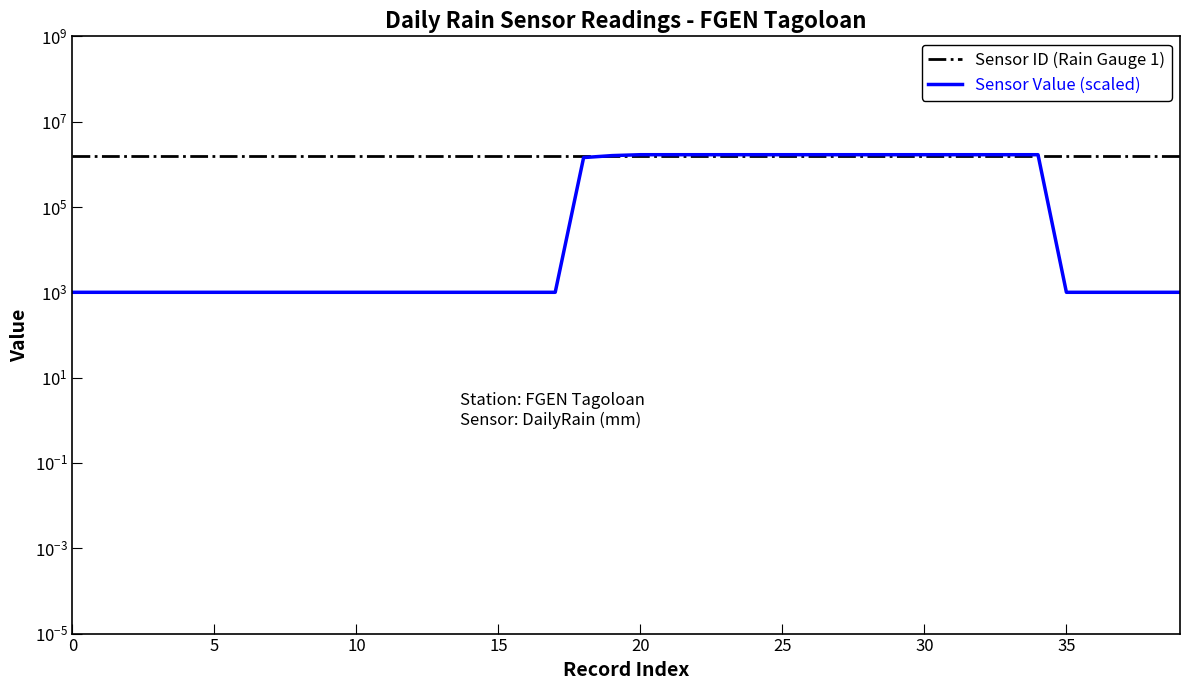

Reading left to right, what are all the values shown in this chart?

Sensor ID (Rain Gauge 1): 1546480	1546480	1546480	1546480	1546480	1546480	1546480	1546480	1546480	1546480	1546480	1546480	1546480	1546480	1546480	1546480	1546480	1546480	1546480	1546480	1546480	1546480	1546480	1546480	1546480	1546480	1546480	1546480	1546480	1546480	1546480	1546480	1546480	1546480	1546480	1546480	1546480	1546480	1546480	1546480
Sensor Value (scaled): 1000	1000	1000	1000	1000	1000	1000	1000	1000	1000	1000	1000	1000	1000	1000	1000	1000	1000	1440000	1600000	1680000	1680000	1680000	1680000	1680000	1680000	1680000	1680000	1680000	1680000	1680000	1680000	1680000	1680000	1680000	1000	1000	1000	1000	1000